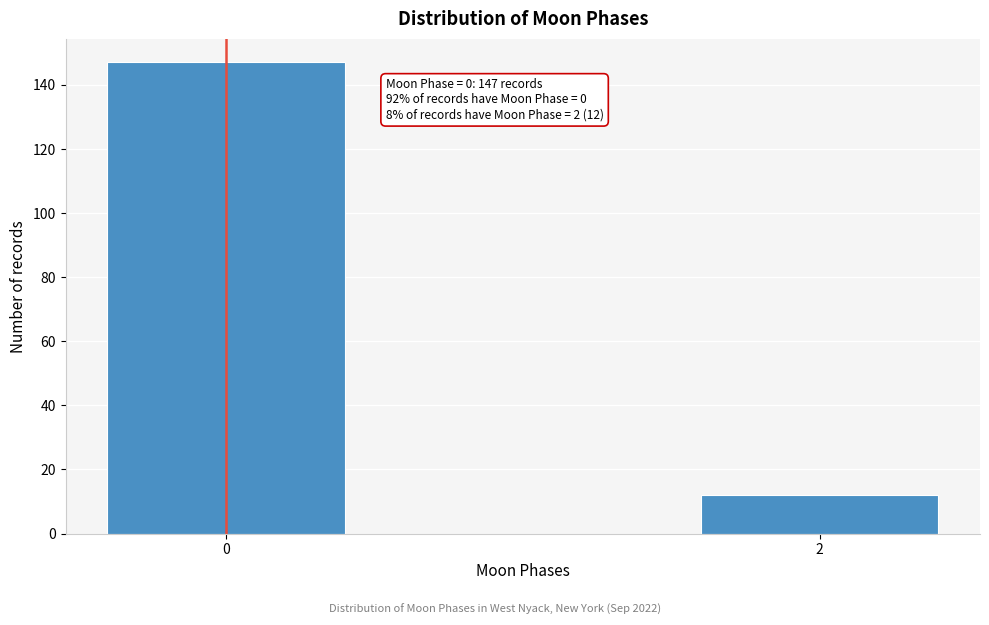

Reading left to right, transcribe all the data shown in this chart.

147	12